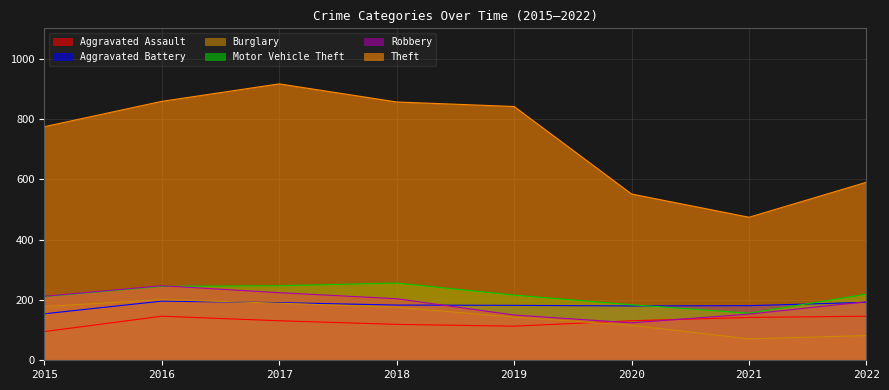

Reading left to right, list all the values displayed in this chart.

Aggravated Assault: 2015=95	2016=146	2017=131	2018=119	2019=113	2020=131	2021=142	2022=146
Aggravated Battery: 2015=154	2016=196	2017=191	2018=183	2019=182	2020=180	2021=181	2022=192
Burglary: 2015=178	2016=201	2017=189	2018=176	2019=143	2020=116	2021=71	2022=82
Motor Vehicle Theft: 2015=211	2016=245	2017=247	2018=256	2019=216	2020=184	2021=156	2022=219
Robbery: 2015=212	2016=247	2017=224	2018=204	2019=150	2020=124	2021=153	2022=194
Theft: 2015=774	2016=858	2017=916	2018=856	2019=841	2020=551	2021=474	2022=590